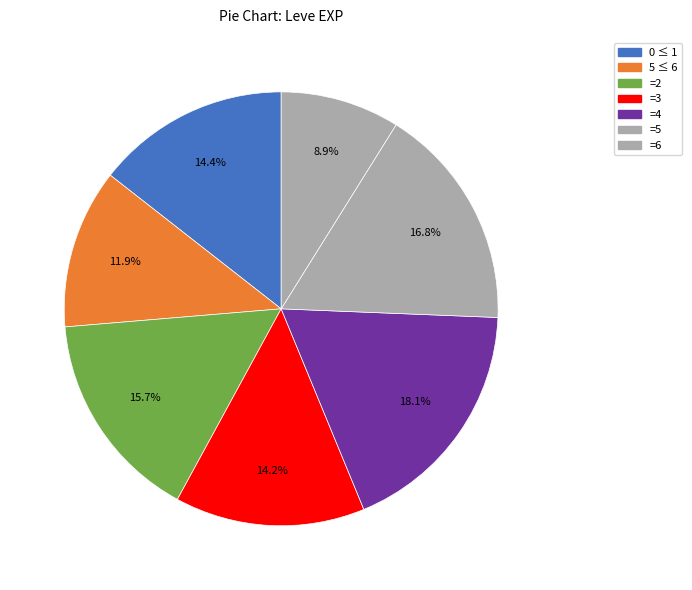

Count the number of slices in the pie.

7